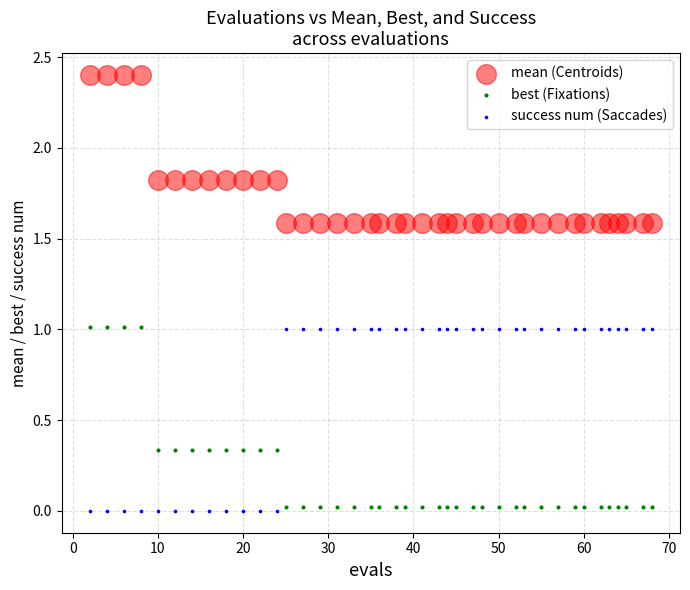

Which series contains the highest Y value?

mean (Centroids)